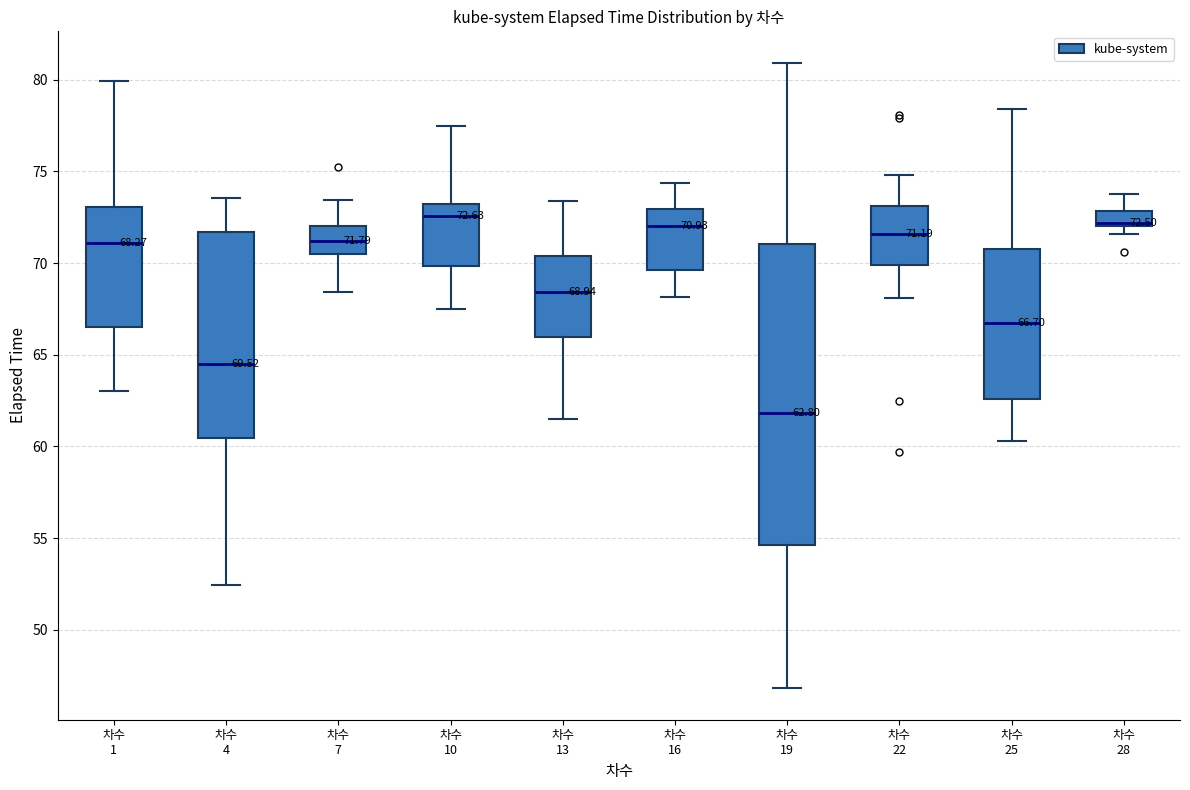

Which box is the tallest, from its lower edge to its upper edge?

차수 19